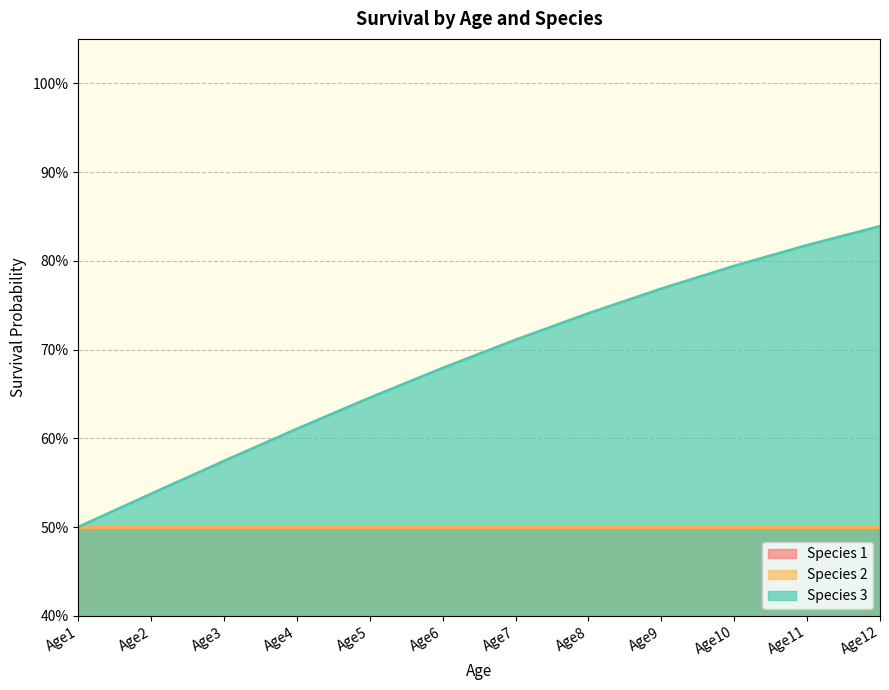

At which label does Species 3 reach its peak?

Age12